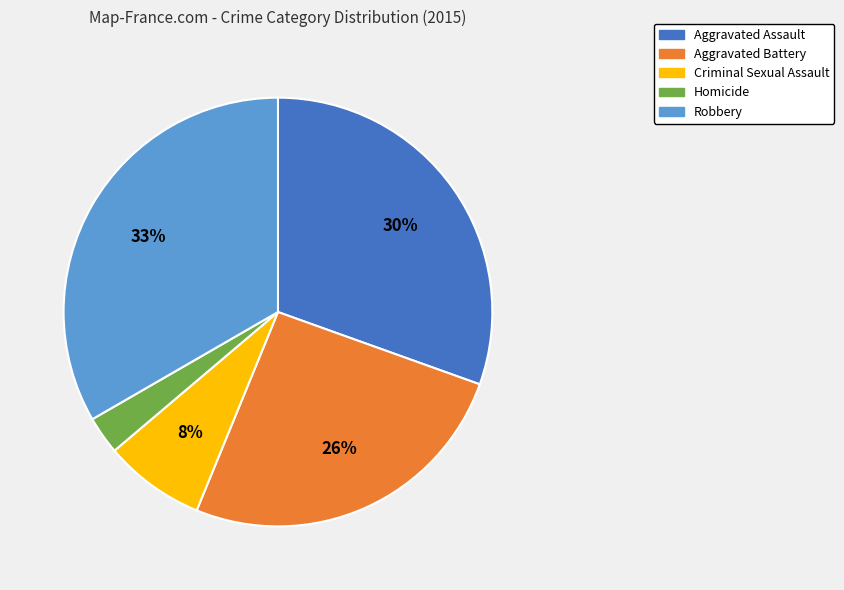

Count the number of slices in the pie.

5